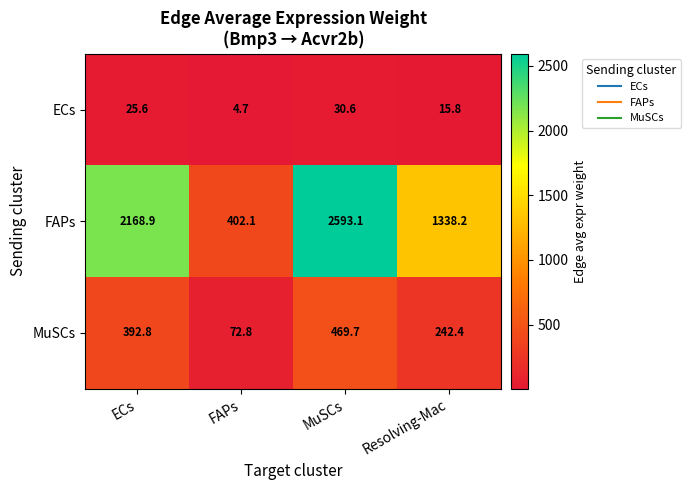

Rank the categories by MuSCs value from lowest to highest.

FAPs, Resolving-Mac, ECs, MuSCs